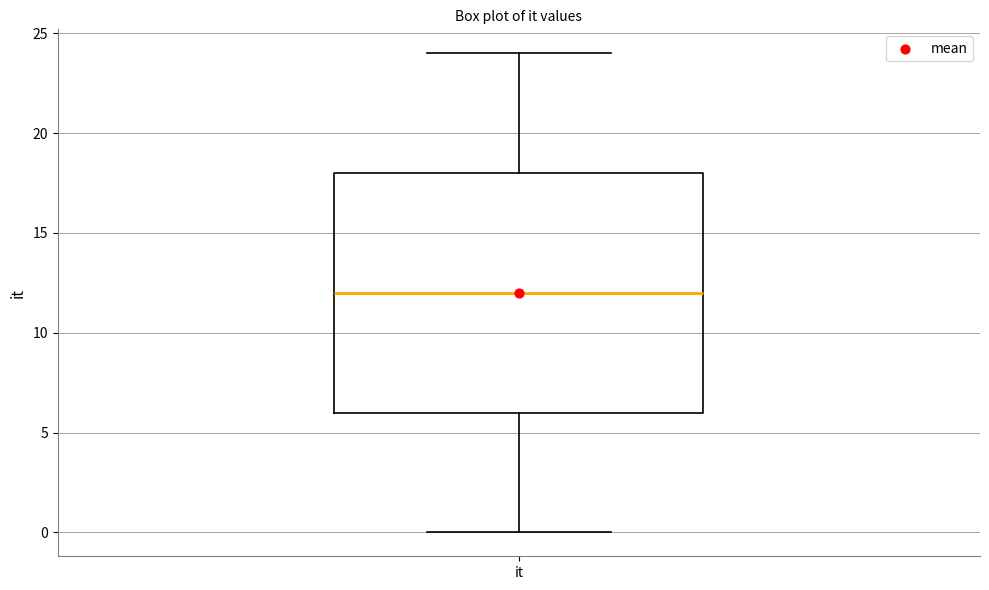

Read this box plot against the y-axis: the position of the median line, the range covered by the box, and the ends of both whiskers. The values are not printed on the chart, so give them approximately, as read against the axis.

median 12, box 6 to 18, whiskers 0 to 24